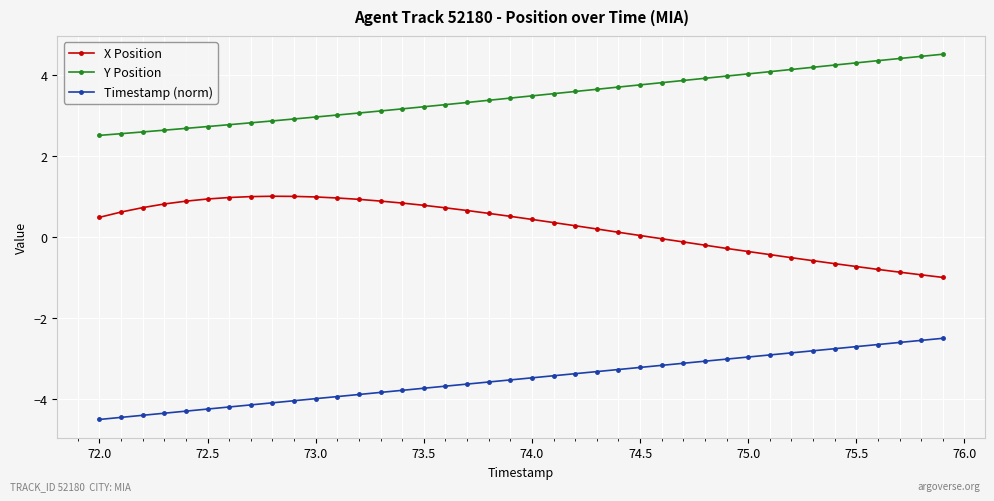

Rank the series by their maximum value, from highest to lowest.

Y Position, X Position, Timestamp (norm)